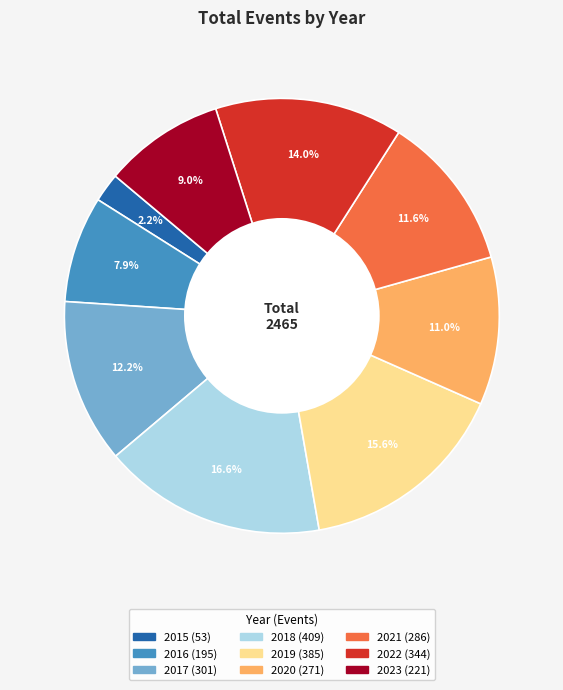

Between 2016 and 2017, which is larger?

2017